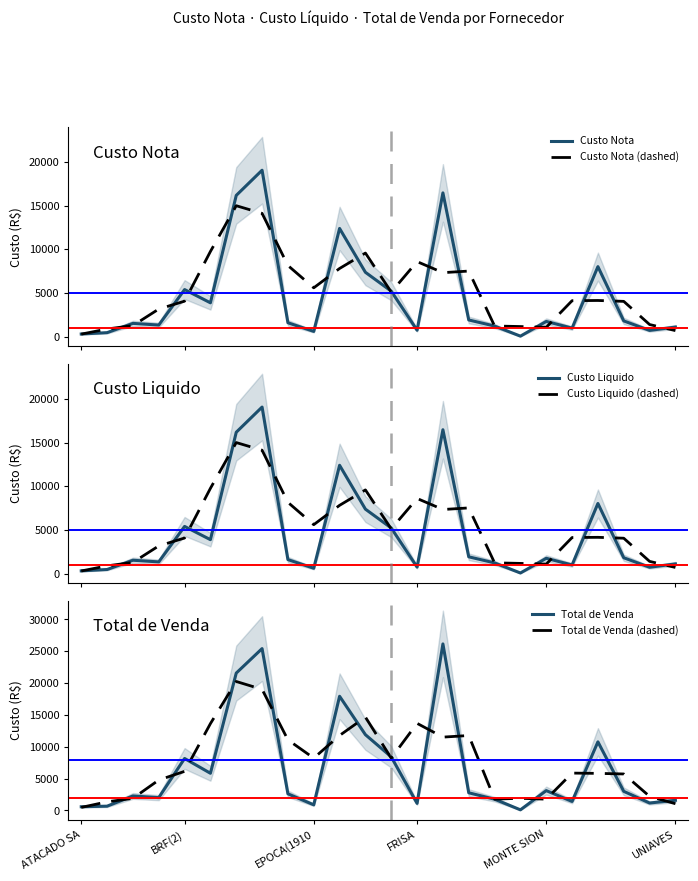

Count the number of data series in this chart.

6